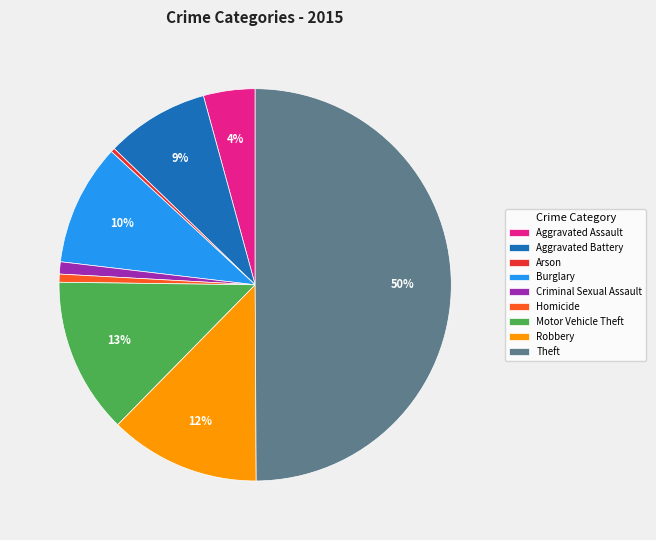

The Criminal Sexual Assault slice represents 11% of the pie. True or false?

False